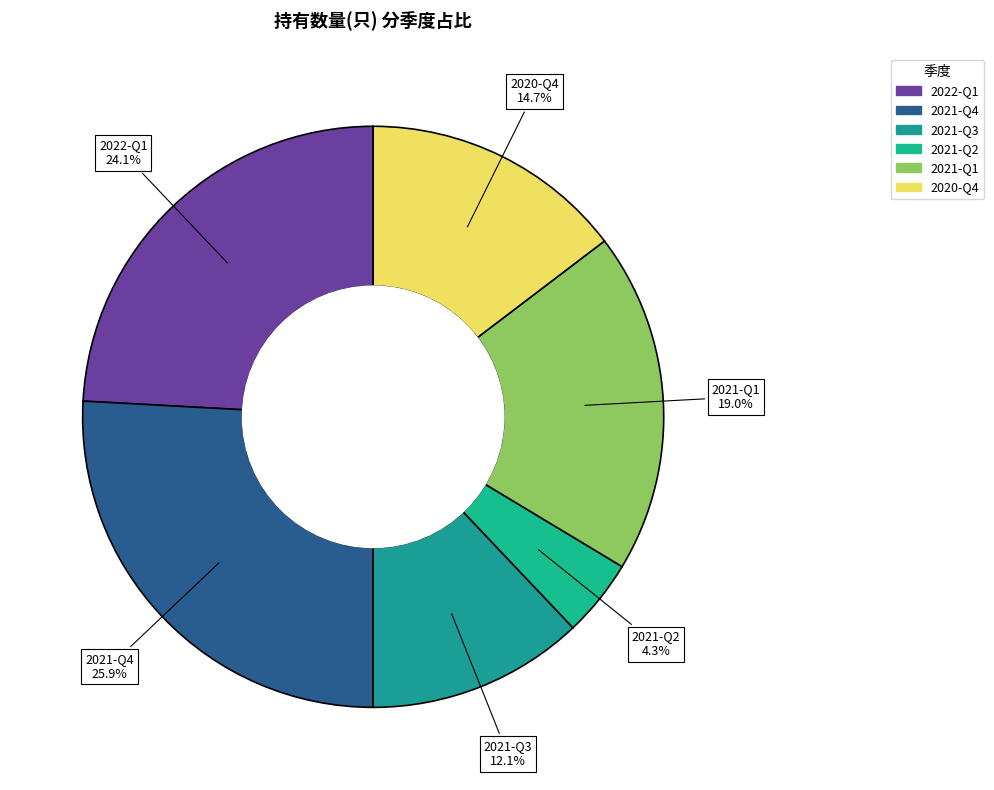

To the nearest percent, what is the difference between the largest and smallest slice percentages?

22%